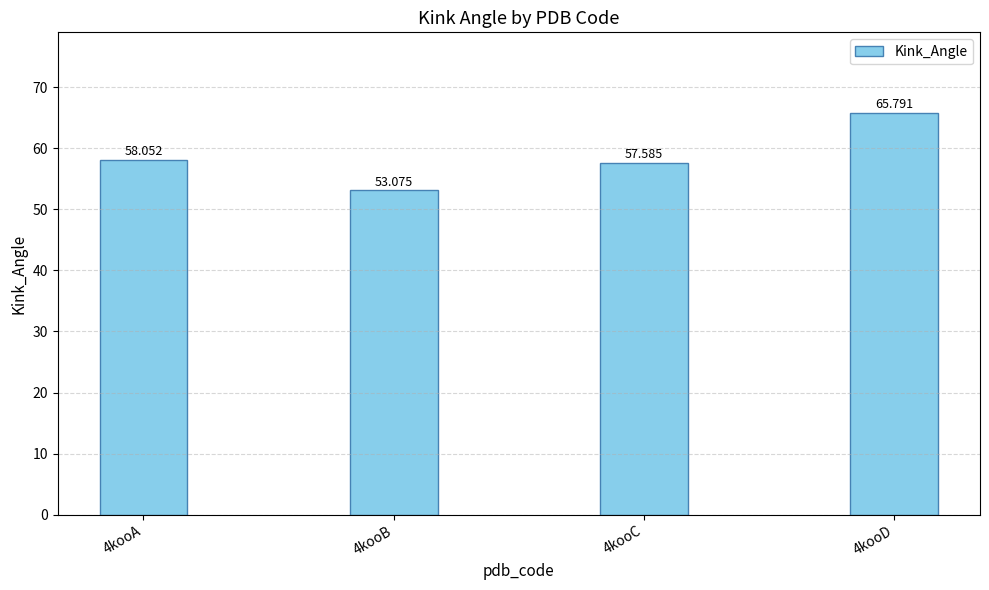

Rank the categories by value from lowest to highest.

4kooB, 4kooC, 4kooA, 4kooD